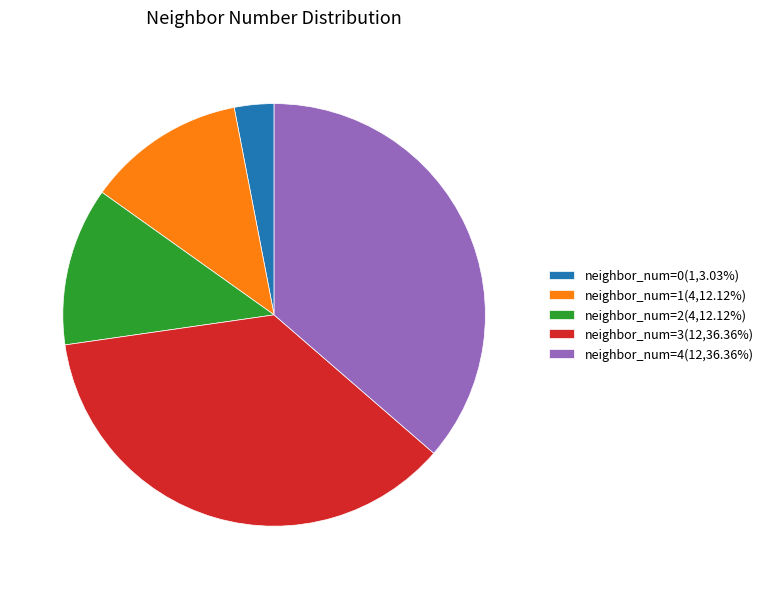

Does any single category account for the majority?

No